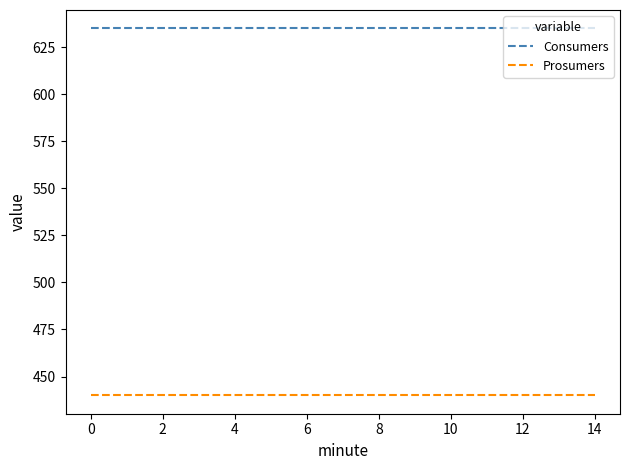

List the series in order of their overall mean, highest first.

Consumers, Prosumers